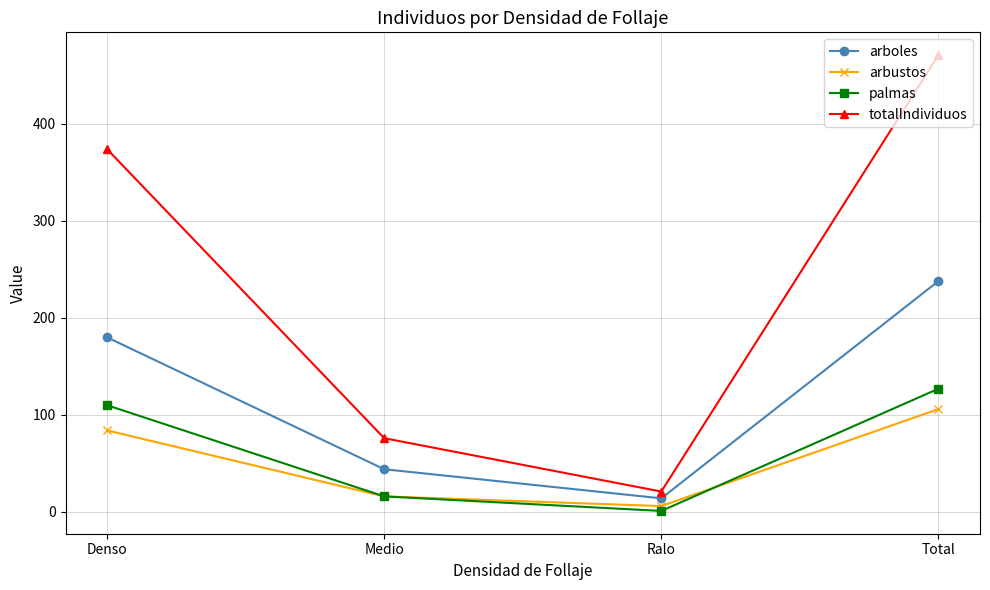

Which series changed the most between Denso and Ralo?

totalIndividuos